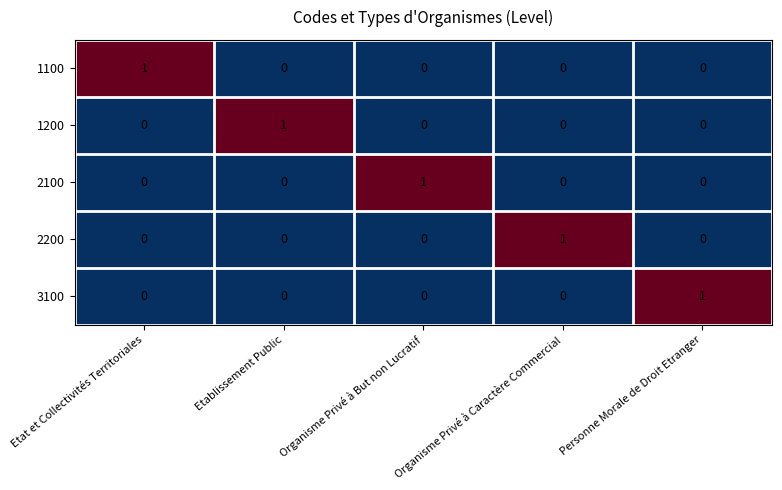

Count the 3100 values in the range 0 to 1.

5